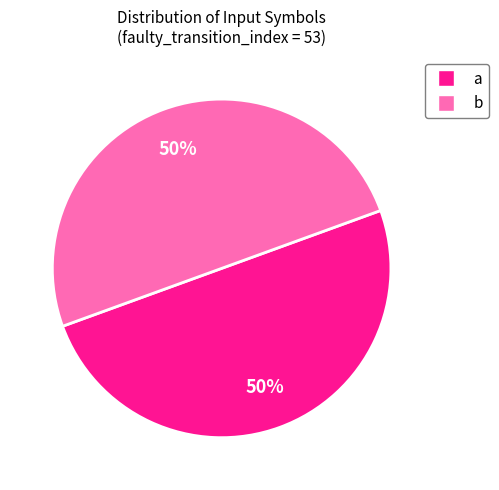

Combined, do a and b account for over 50%?

Yes